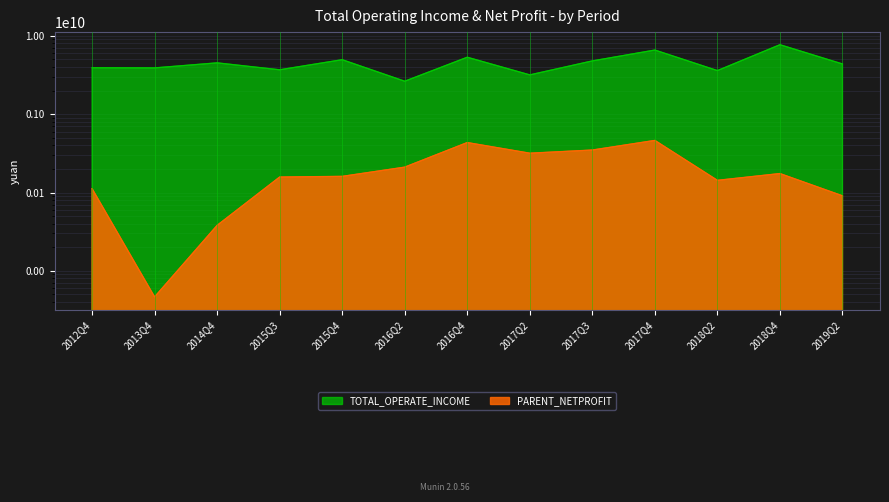

Which series has the largest total across all categories?

TOTAL_OPERATE_INCOME